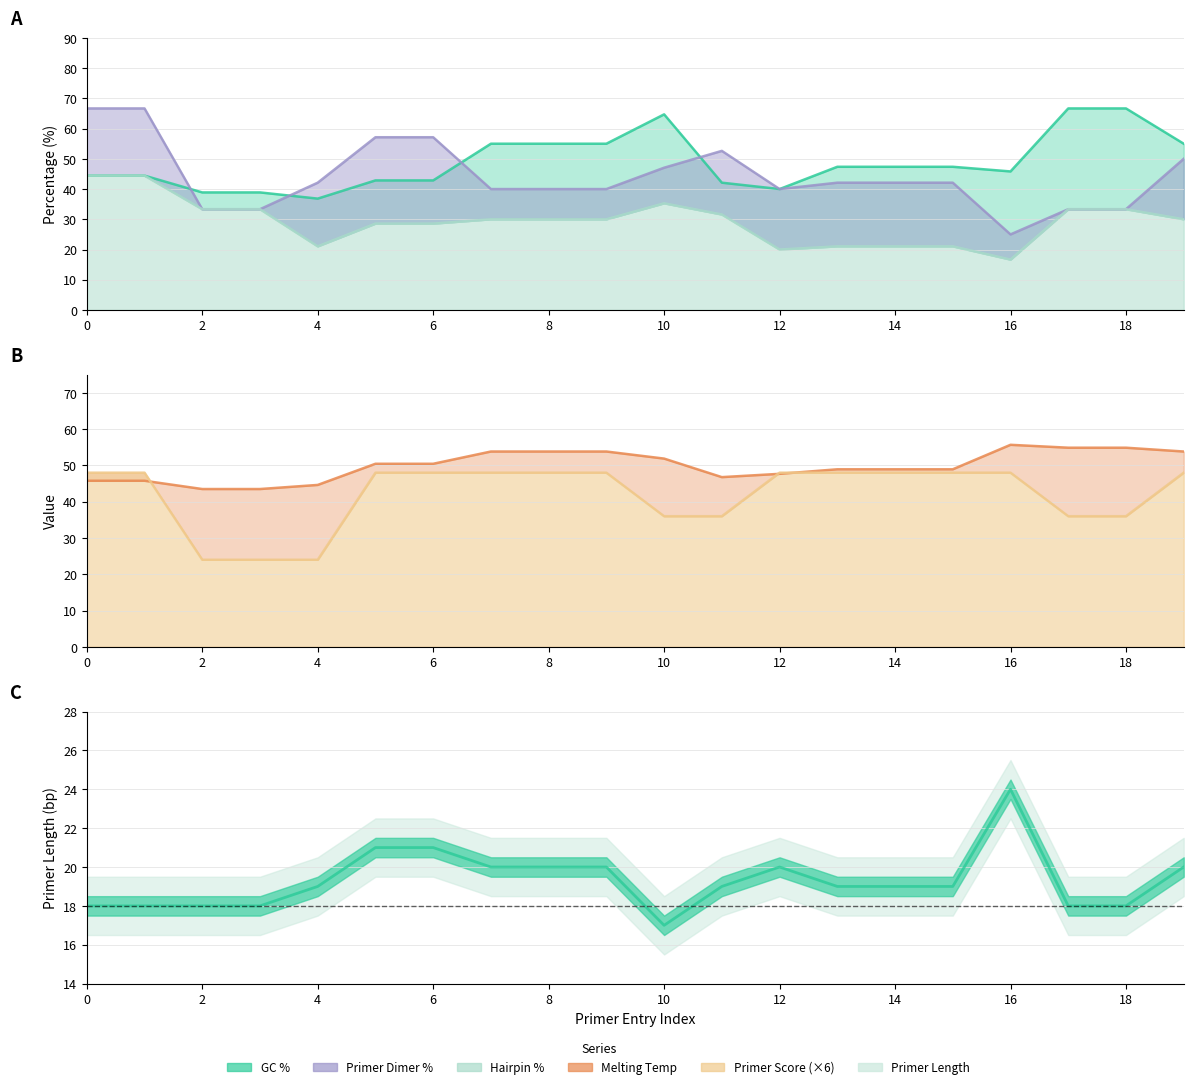

What is the minimum value for Hairpin %?

16.7